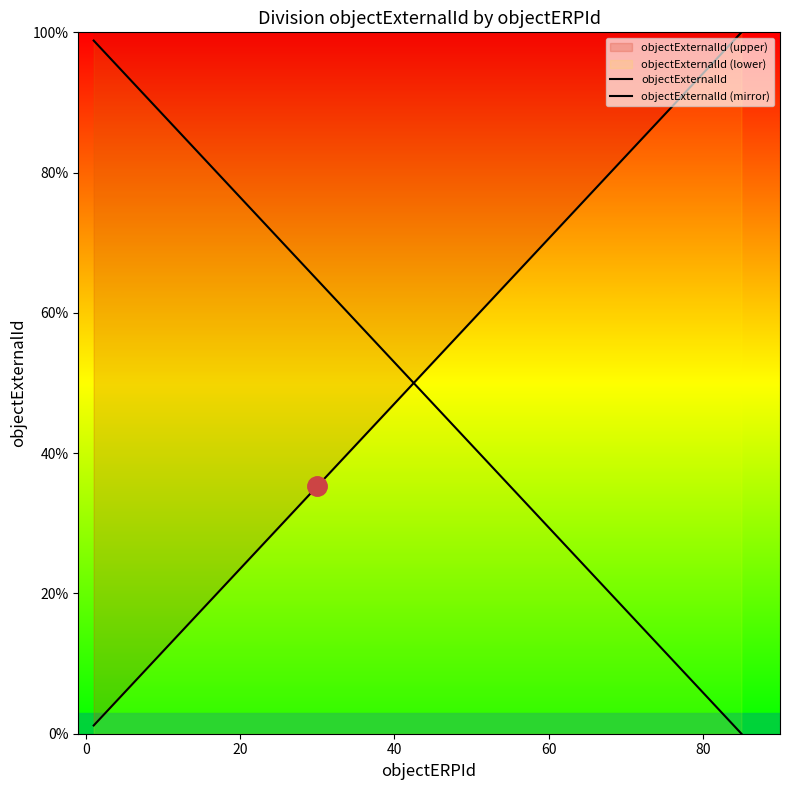

True or false: objectExternalId and objectExternalId (mirror) cross at least once.

True